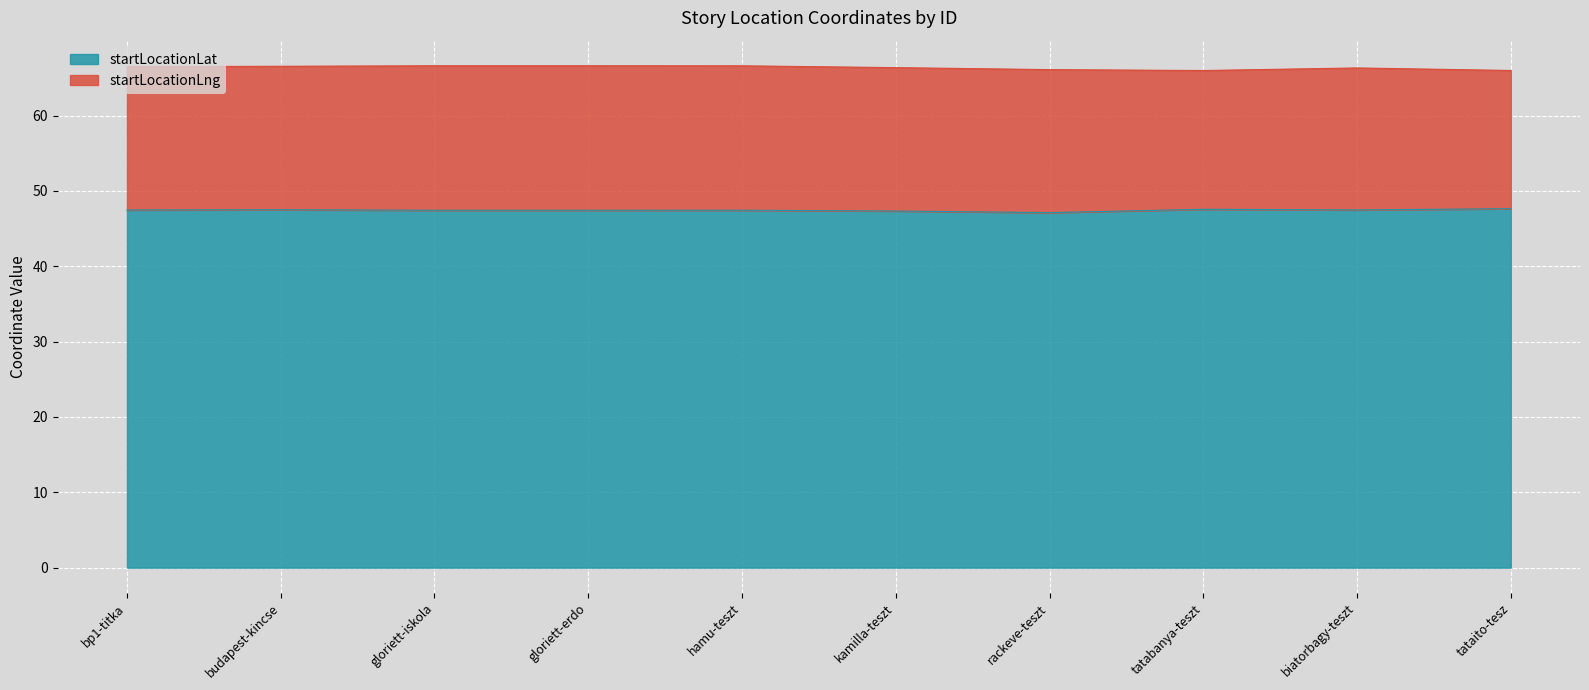

How many values are between 47 and 48?

10